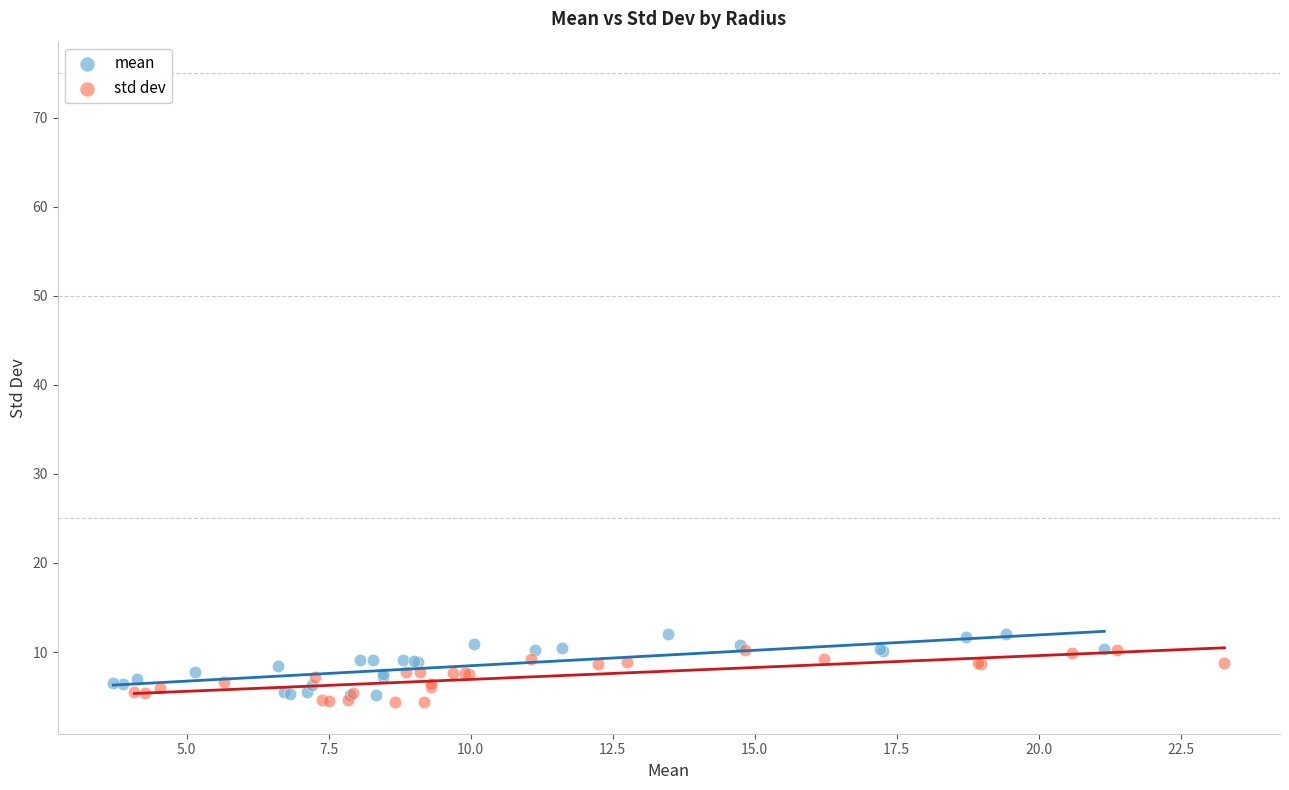

Which series reaches the minimum Y coordinate?

std dev